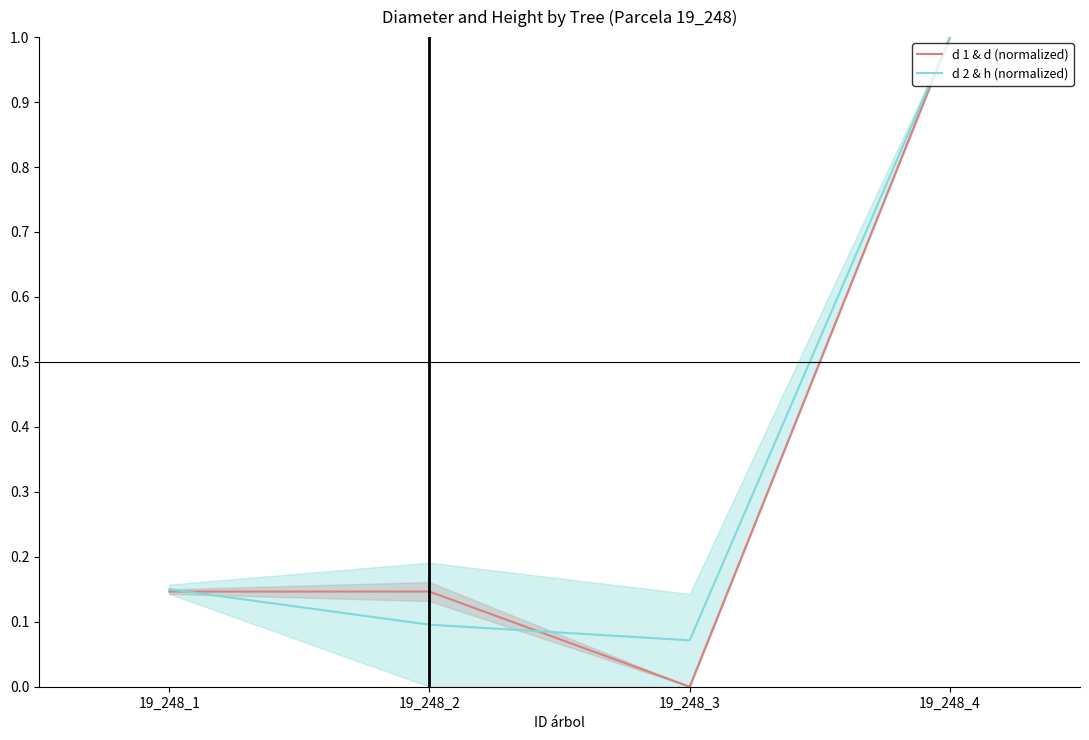

What is the difference between the second highest and second lowest values in the d 2 & h (normalized) series?

0.1